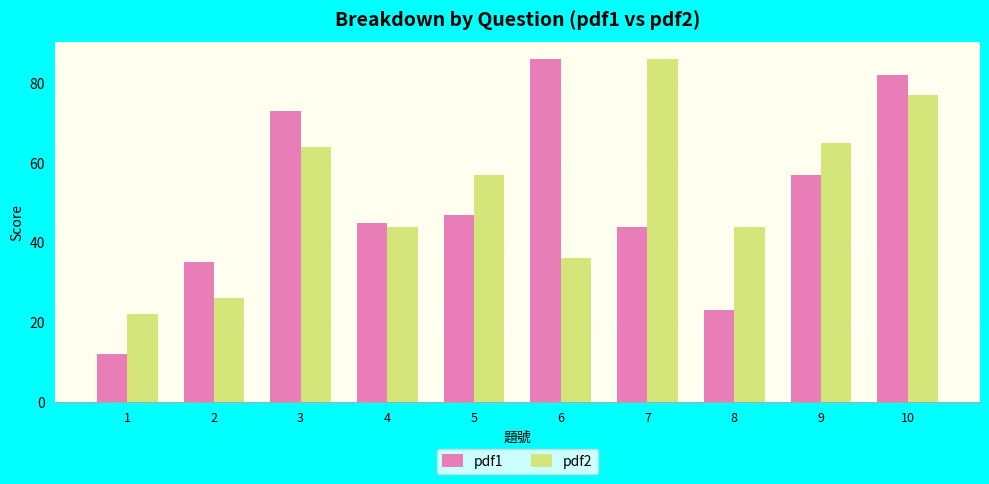

What is the value of the pdf1 bar at the 3rd from the left?

73